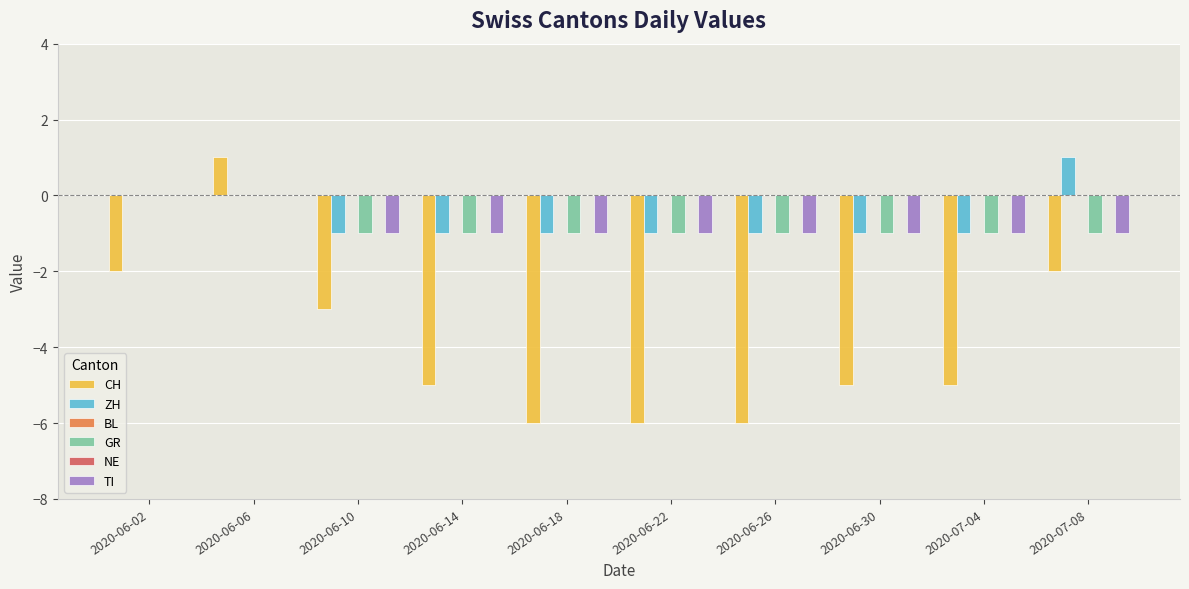

How many distinct data groups are displayed?

6